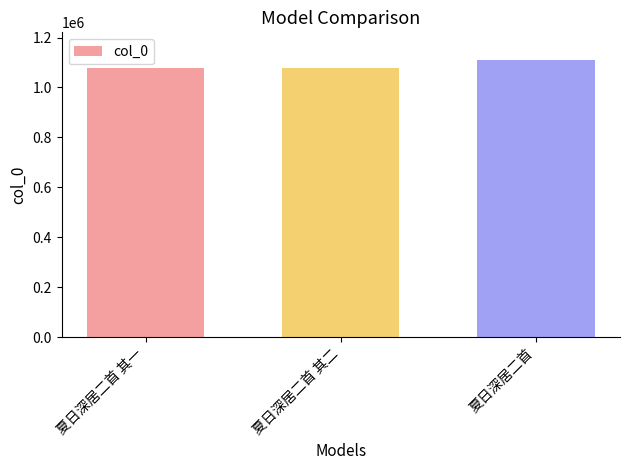

What is the difference between the maximum and minimum values?

29908